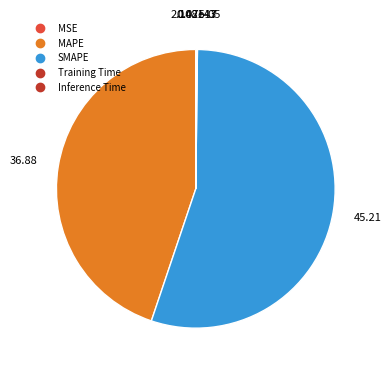

Does any single category account for the majority?

Yes